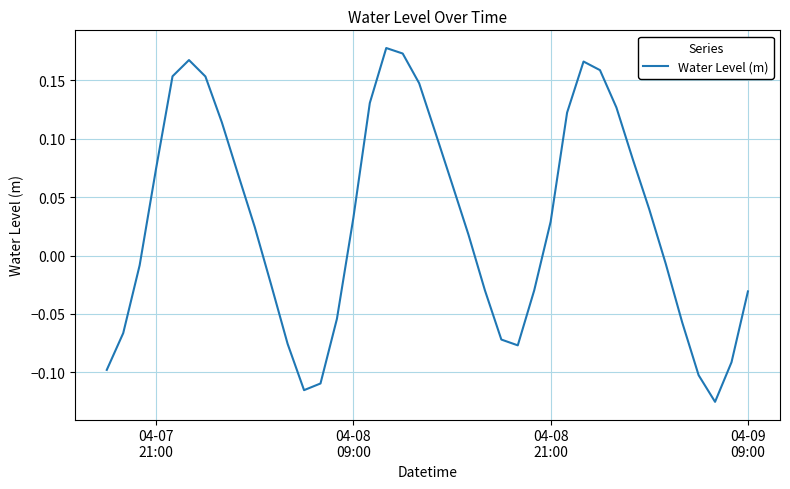

What is the difference between the maximum and minimum values?

0.3